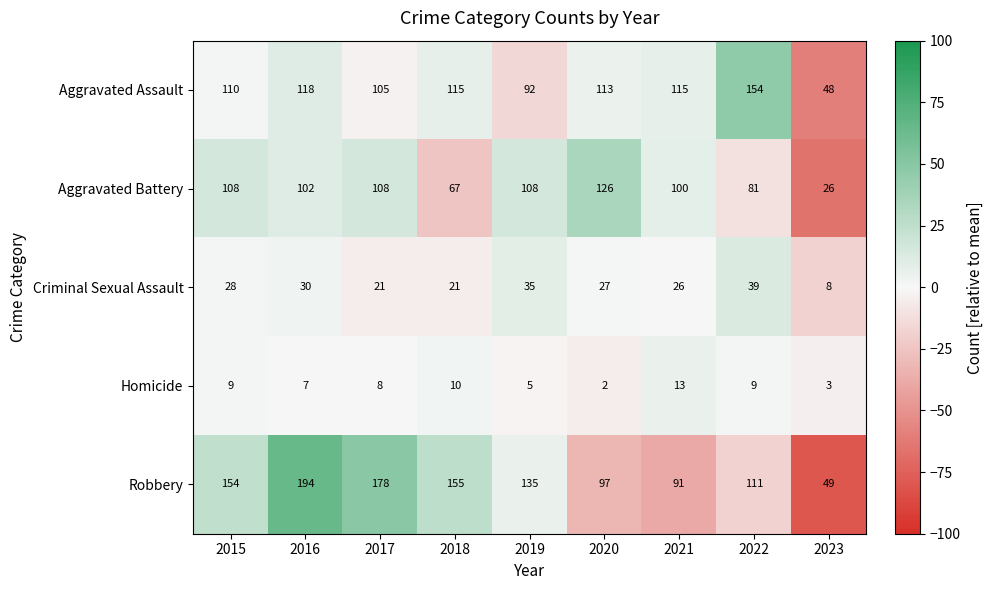

What is the difference between the second highest and second lowest values in the Criminal Sexual Assault series?

14